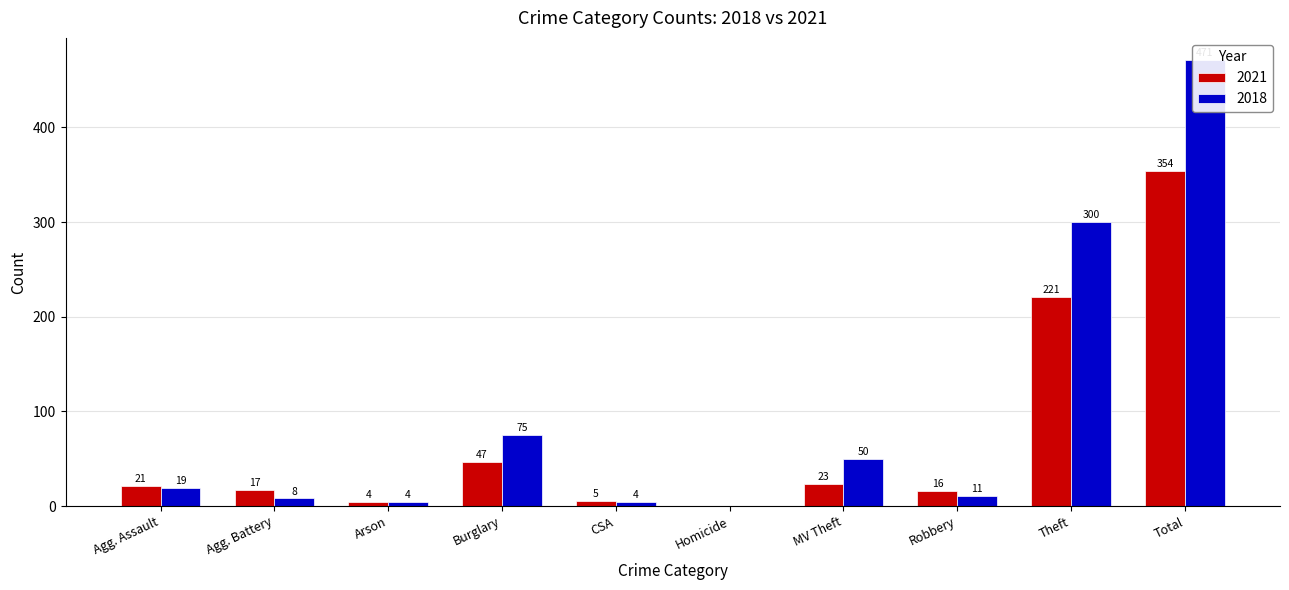

Reading right to left, what are all the values shown in this chart?

2021: 354	221	16	23	0	5	47	4	17	21
2018: 471	300	11	50	0	4	75	4	8	19